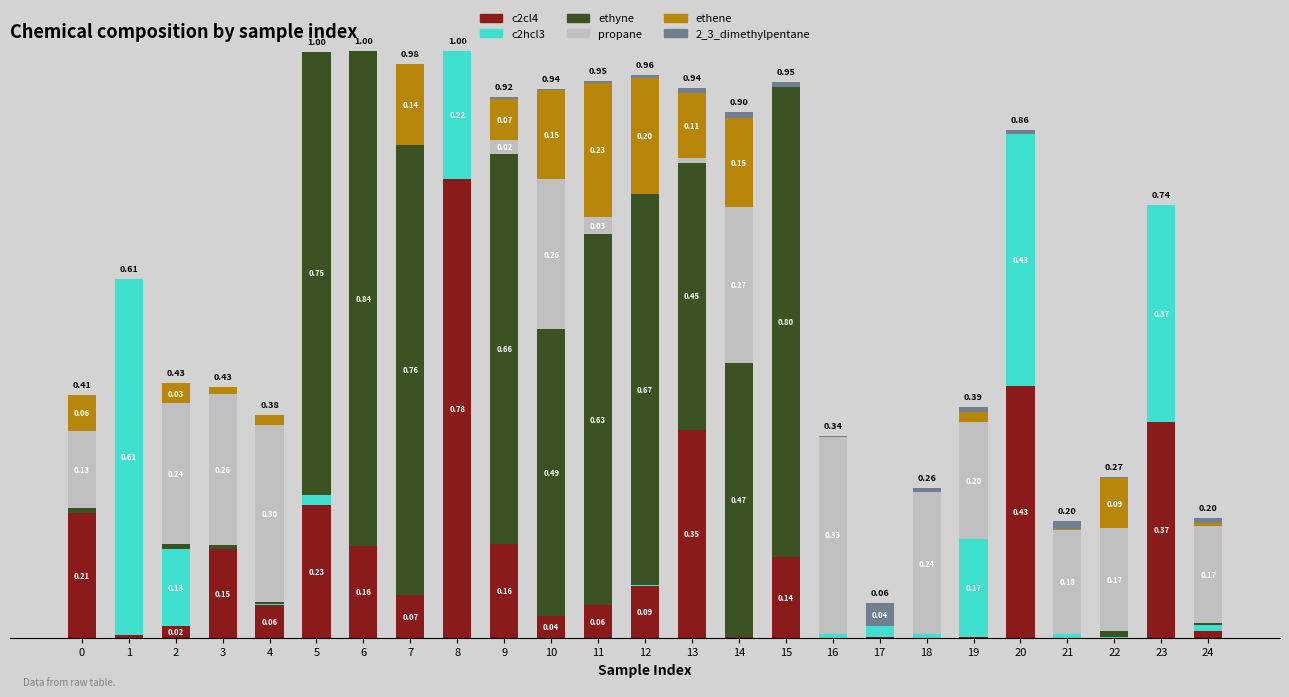

What is the value of the c2cl4 bar at the 10th from the left?

0.2